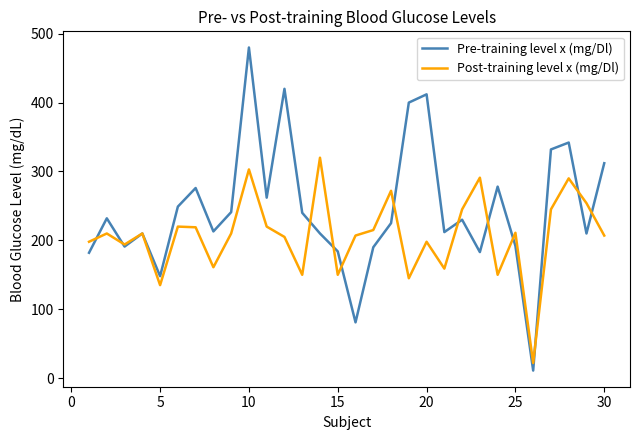

Which series has the largest total across all categories?

Pre-training level x (mg/Dl)